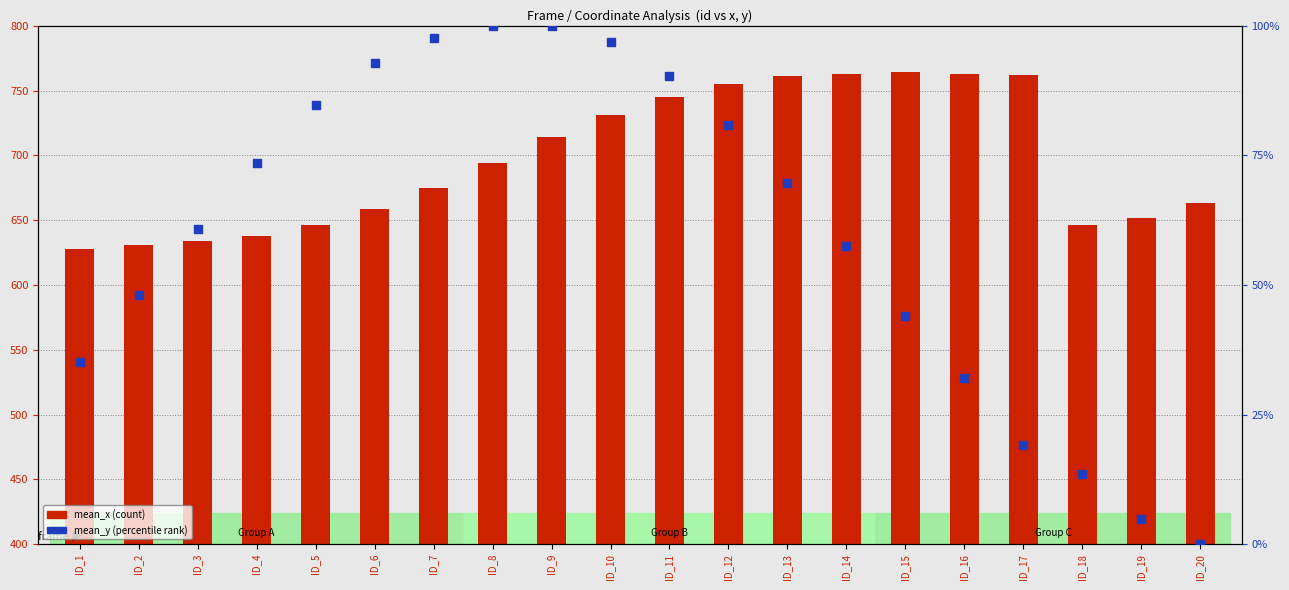

Which series has the largest Y range (max minus min)?

mean_x (count)